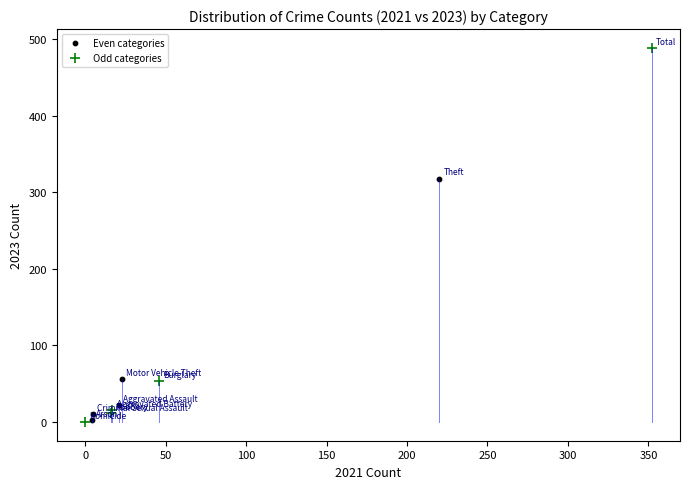

Which series has the widest spread of Y values?

Odd categories